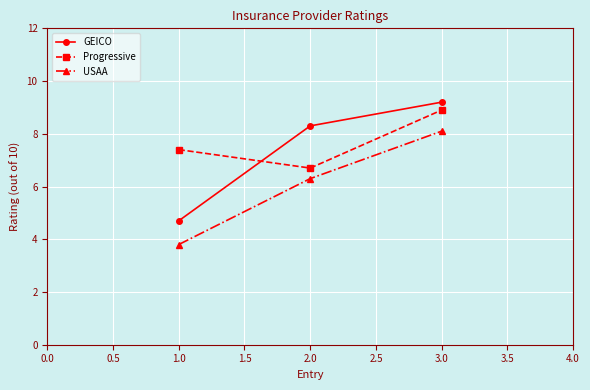

Which series has the largest total across all categories?

Progressive